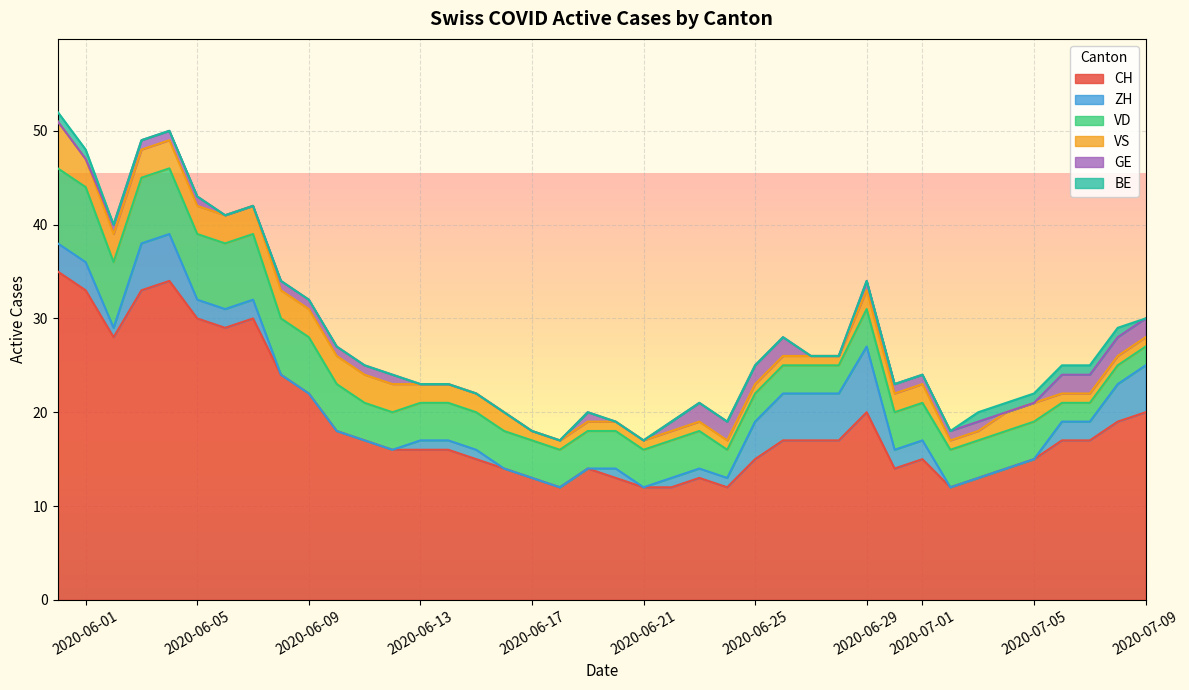

What is the lowest value of the CH series?

12